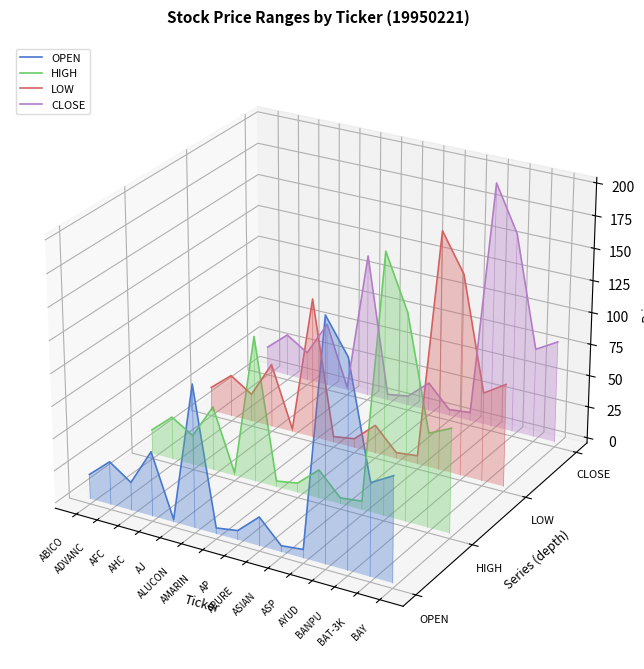

True or false: LOW and OPEN intersect in this chart.

False